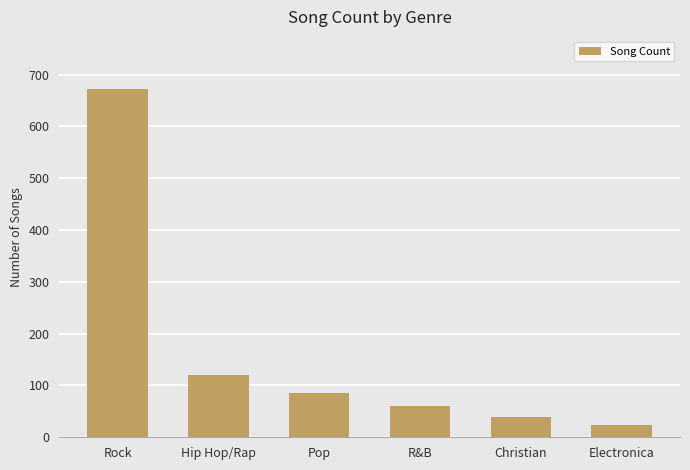

The chart shows a value of 60 at R&B. True or false?

True